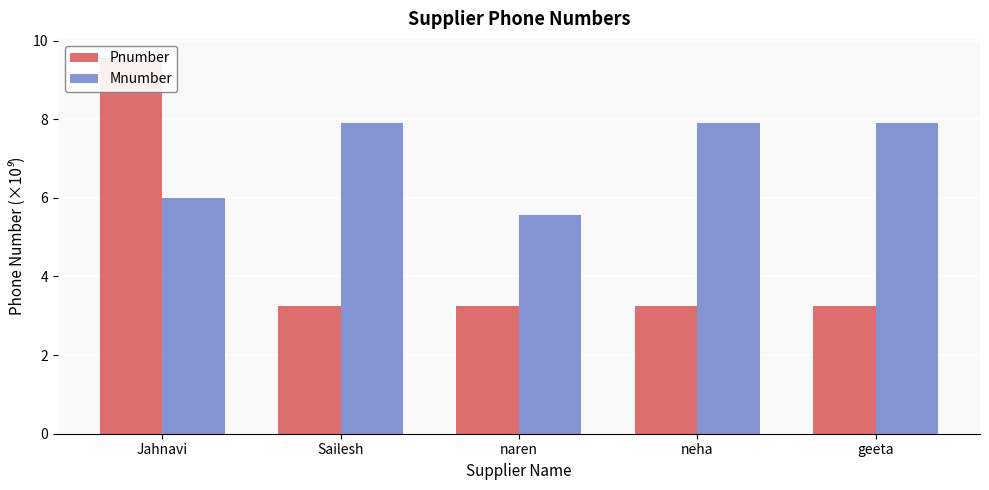

What is the label of the 5th bar from the left?

geeta